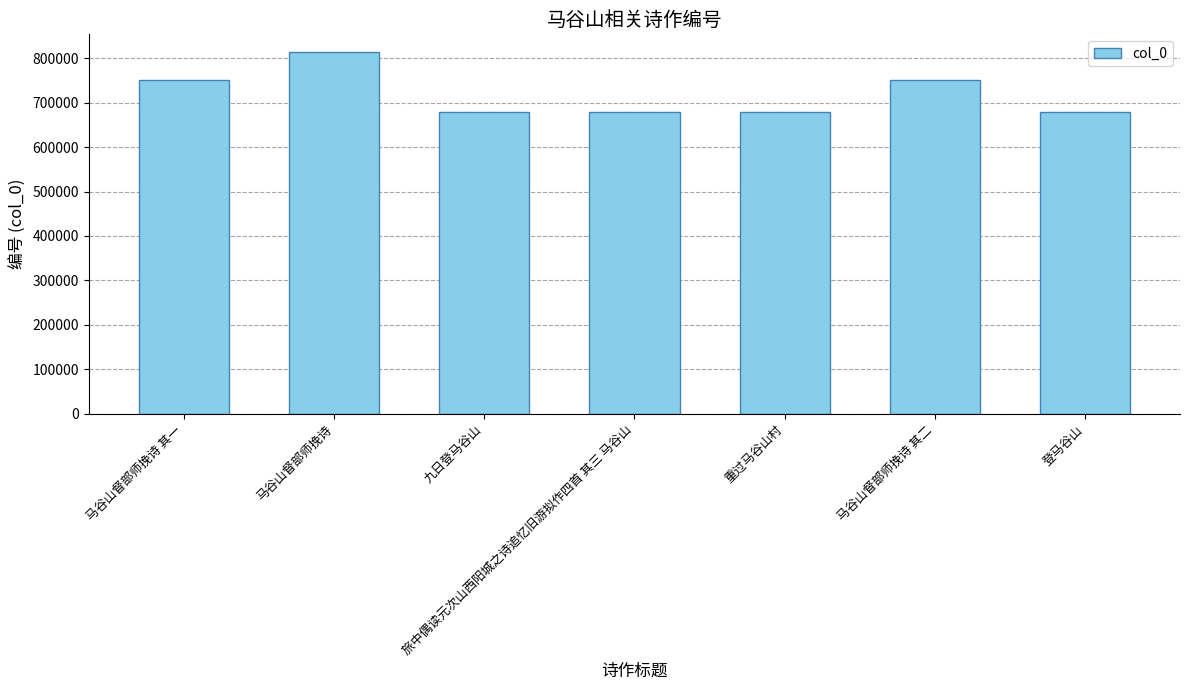

Is it true that the value at 九日登马谷山 is 1199315?

False